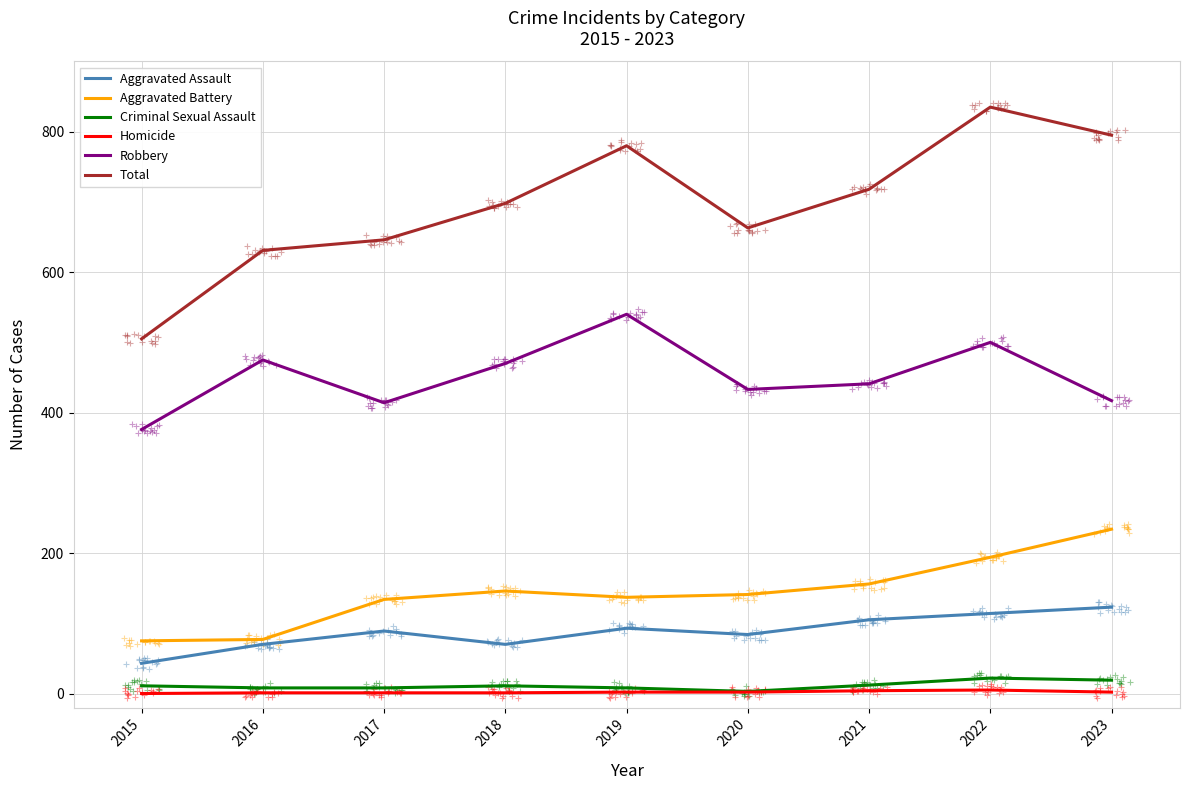

Is the value of Aggravated Assault at 2015 greater than the value of Total at 2018?

No